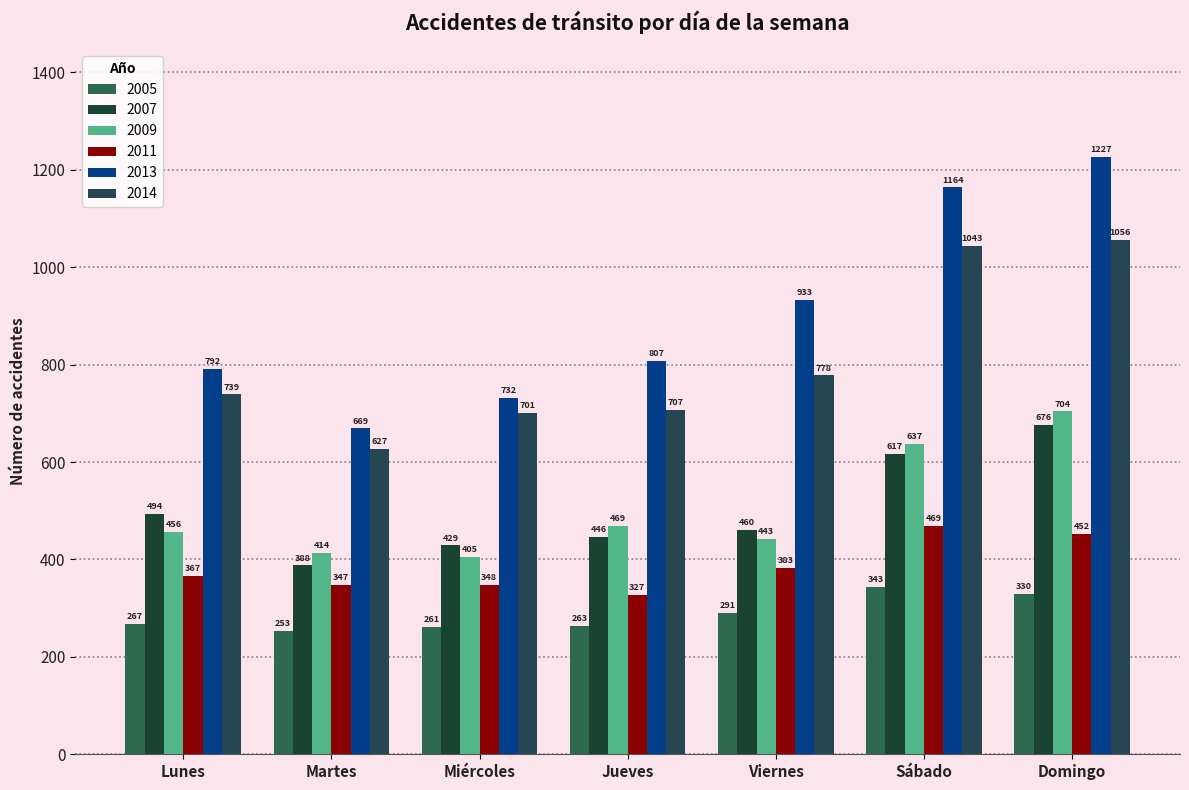

What is the difference between the maximum and second lowest values in the 2007 series?

247